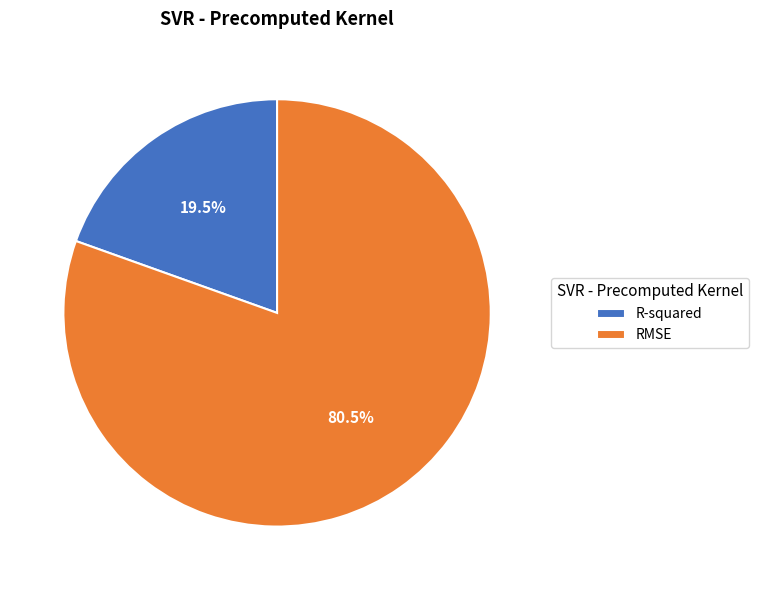

How many segments does this pie chart have?

2